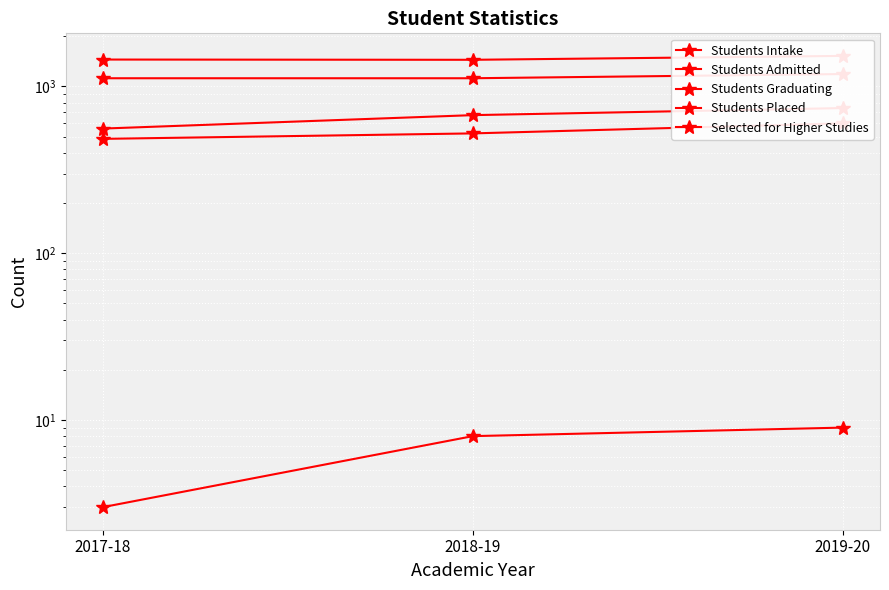

At which category does the chart reach its minimum across all series?

2017-18